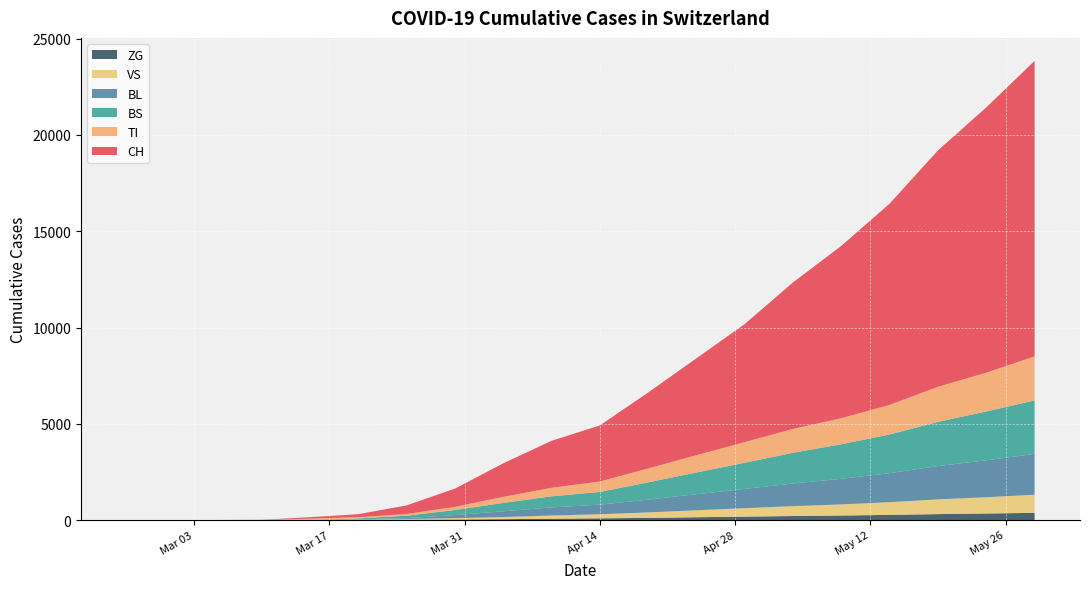

Reading left to right, extract all data points from this chart.

CH: 0	0	2	6	79	155	449	948	1742	2441	2913	3944	5033	6133	7612	8953	10456	12278	13780	15348
TI: 0	0	0	0	61	67	85	165	314	442	541	722	898	1073	1237	1352	1536	1819	2013	2289
BS: 0	0	0	4	0	46	128	263	434	575	660	895	1128	1357	1593	1795	2009	2296	2535	2776
BL: 0	0	0	2	5	18	46	158	298	420	497	665	835	1003	1179	1330	1506	1732	1920	2121
VS: 0	0	2	2	6	15	35	71	112	169	213	284	361	439	513	576	660	765	845	941
ZG: 0	0	0	0	0	5	18	29	46	69	90	114	147	178	210	237	270	309	341	375